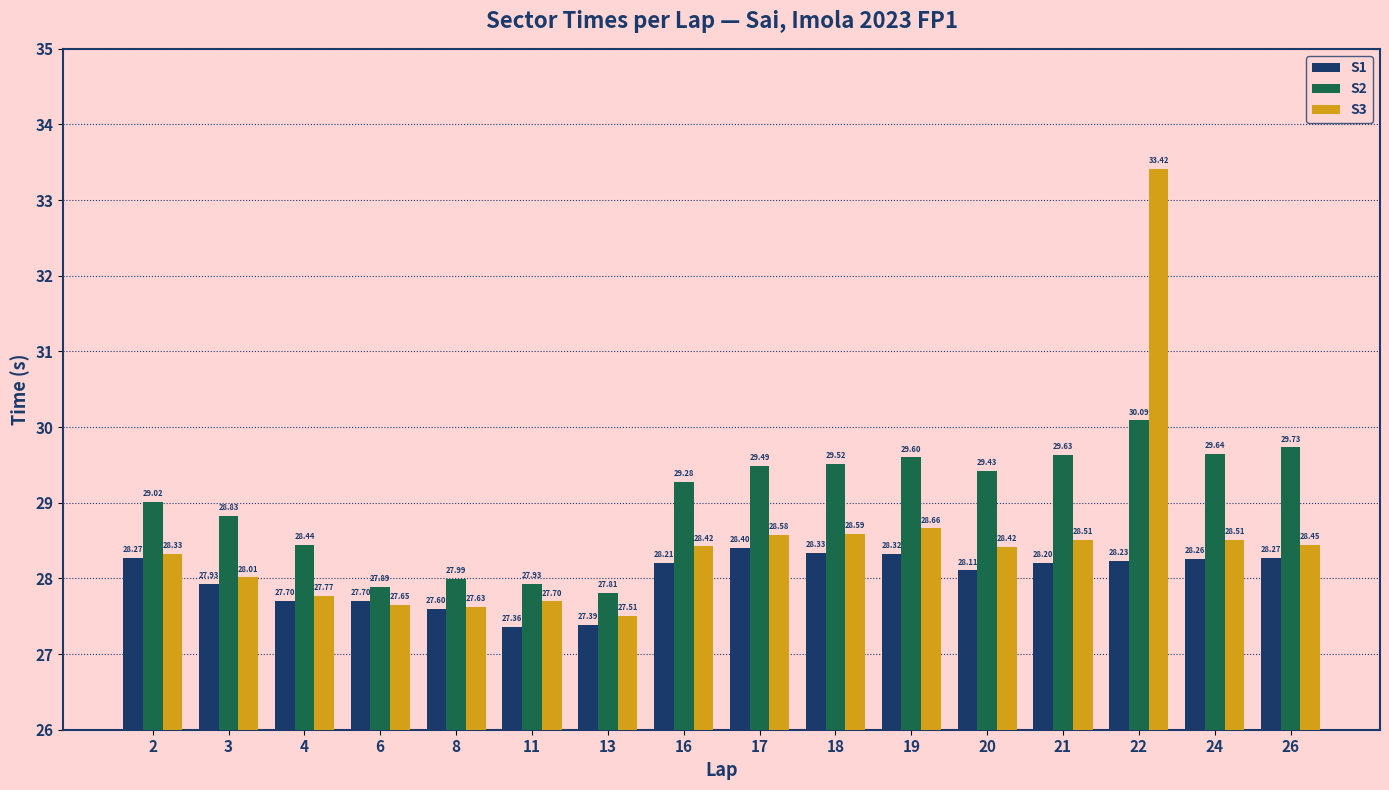

Are the bars grouped side by side (vs. stacked)?

Yes